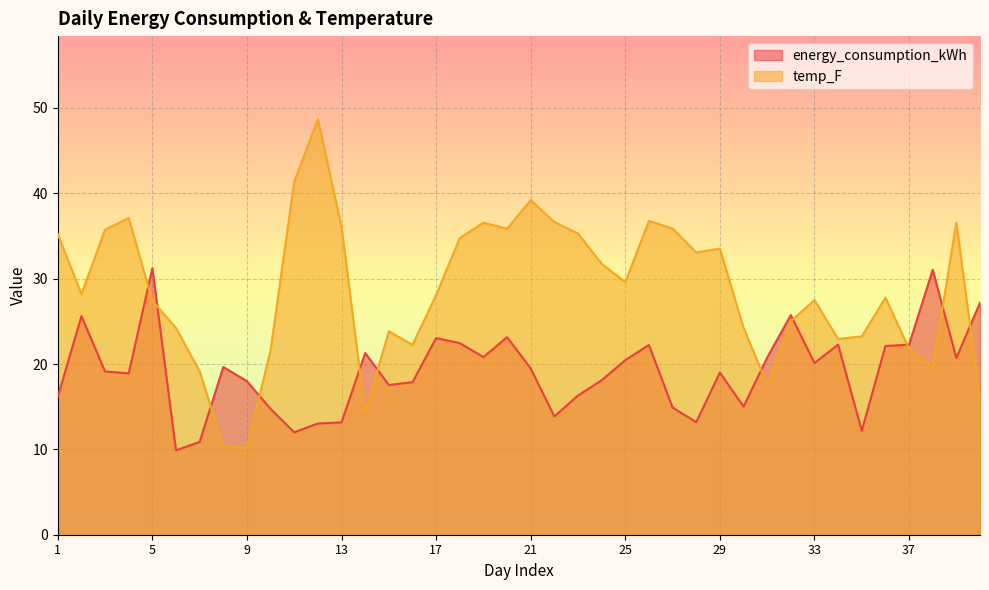

How many times do energy_consumption_kWh and temp_F cross each other?

11